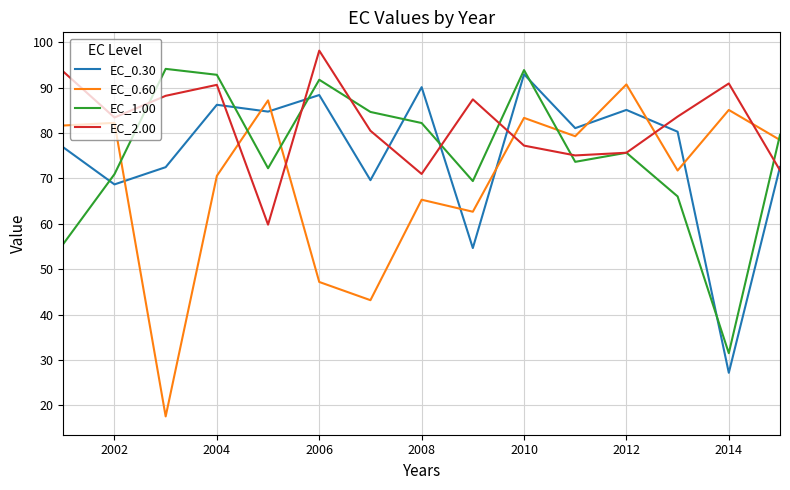

Does the chart display data point markers on the line(s)?

No